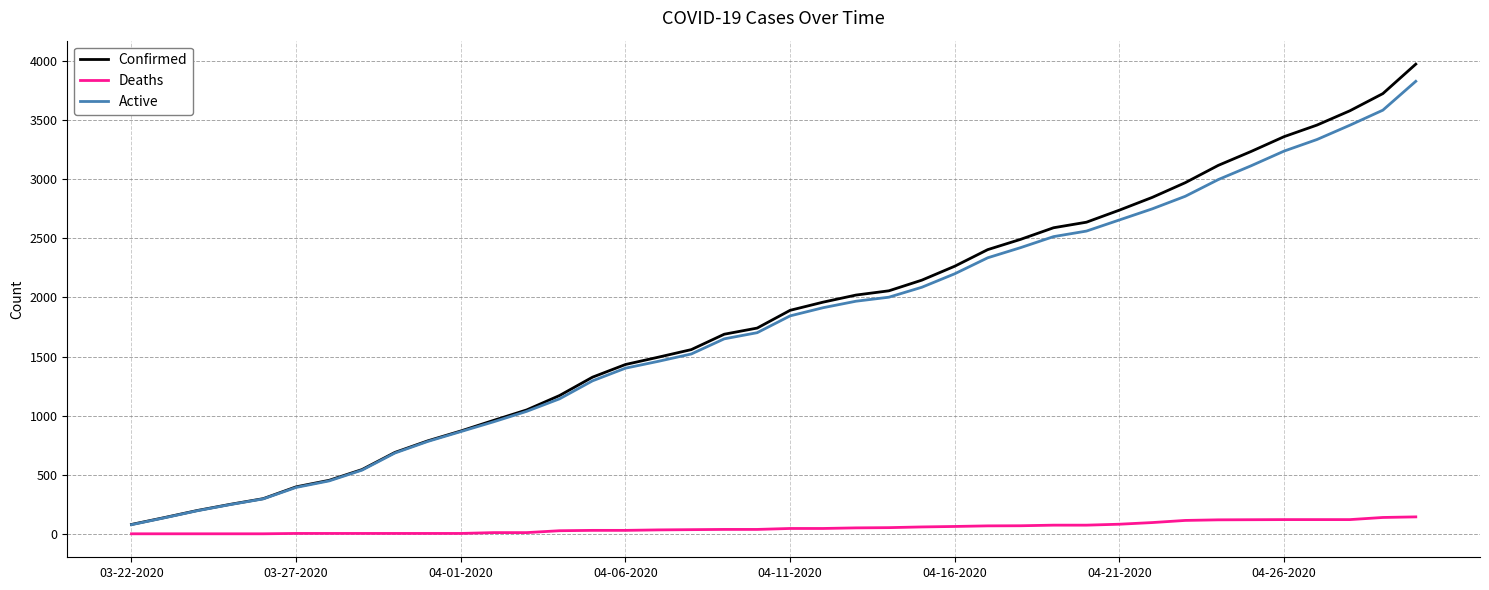

What is the maximum value for Deaths?

145